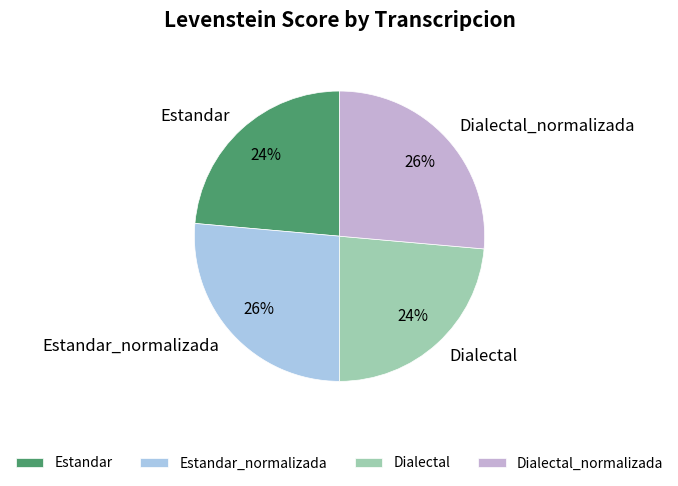

To the nearest percent, what is the average slice percentage?

25%